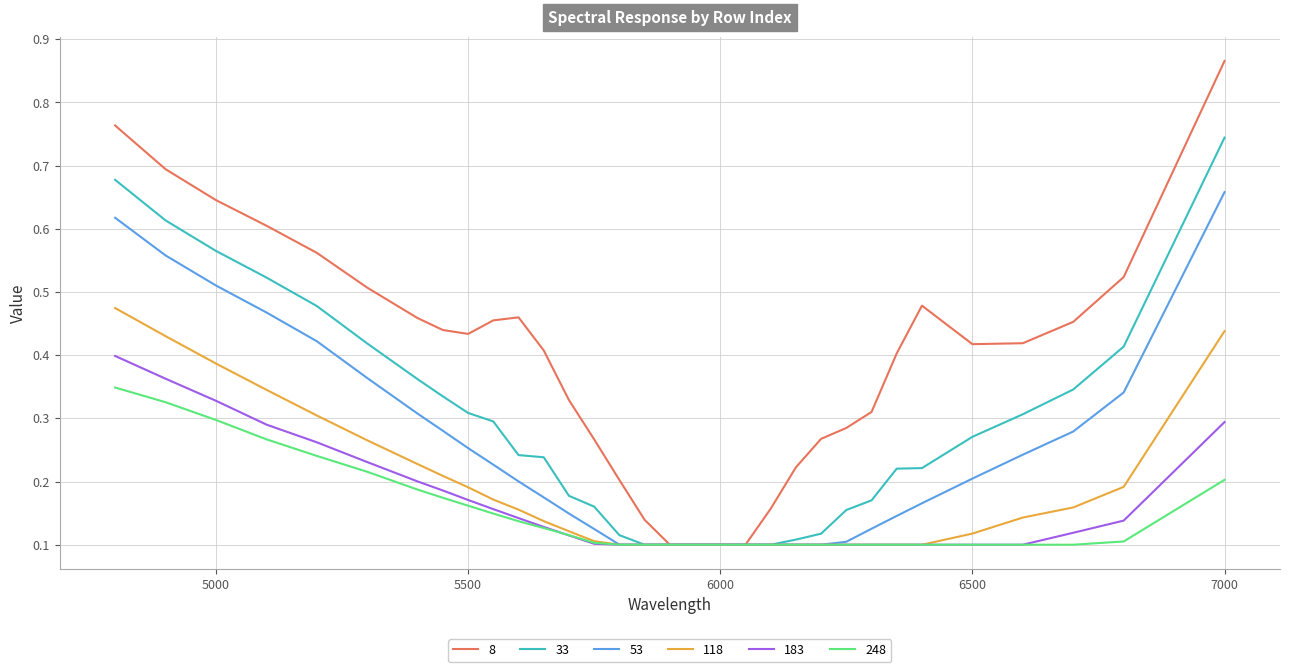

Is this an area chart (filled region under the line)?

No